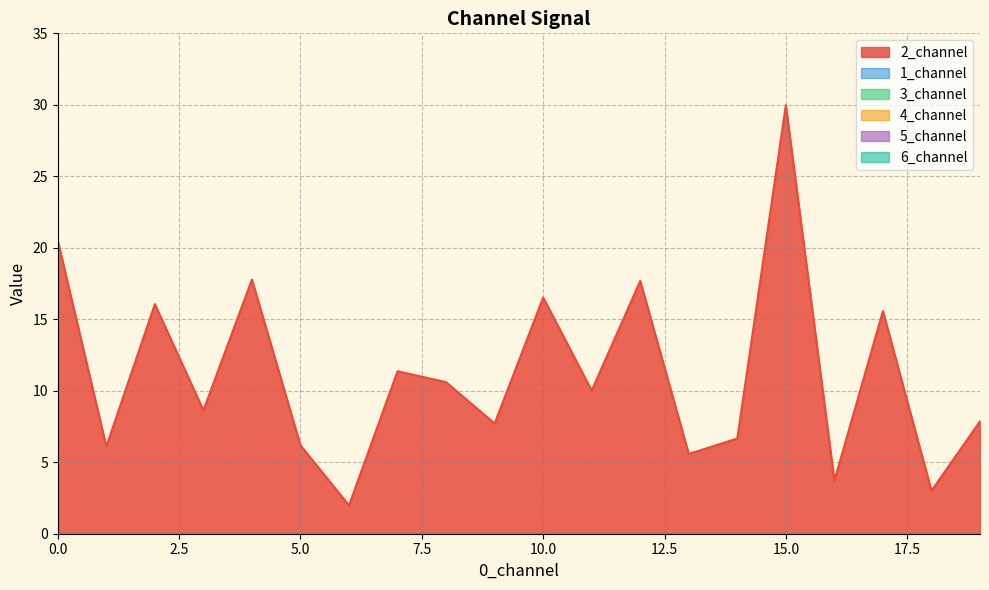

List the labels in order of 4_channel value, smallest first.

0, 1, 2, 3, 4, 5, 6, 7, 8, 9, 10, 11, 12, 13, 14, 15, 16, 17, 18, 19